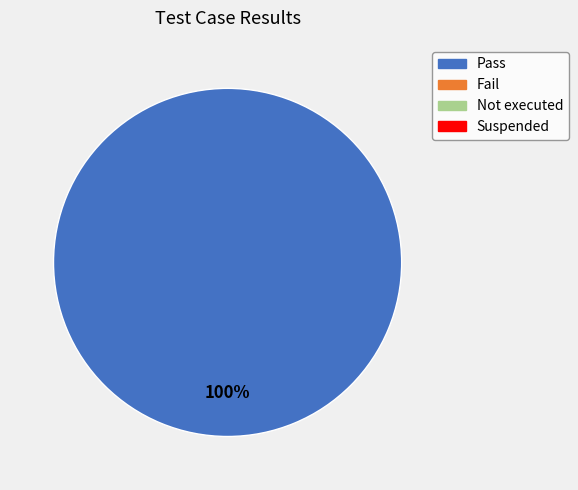

Is there a majority slice in this chart?

Yes